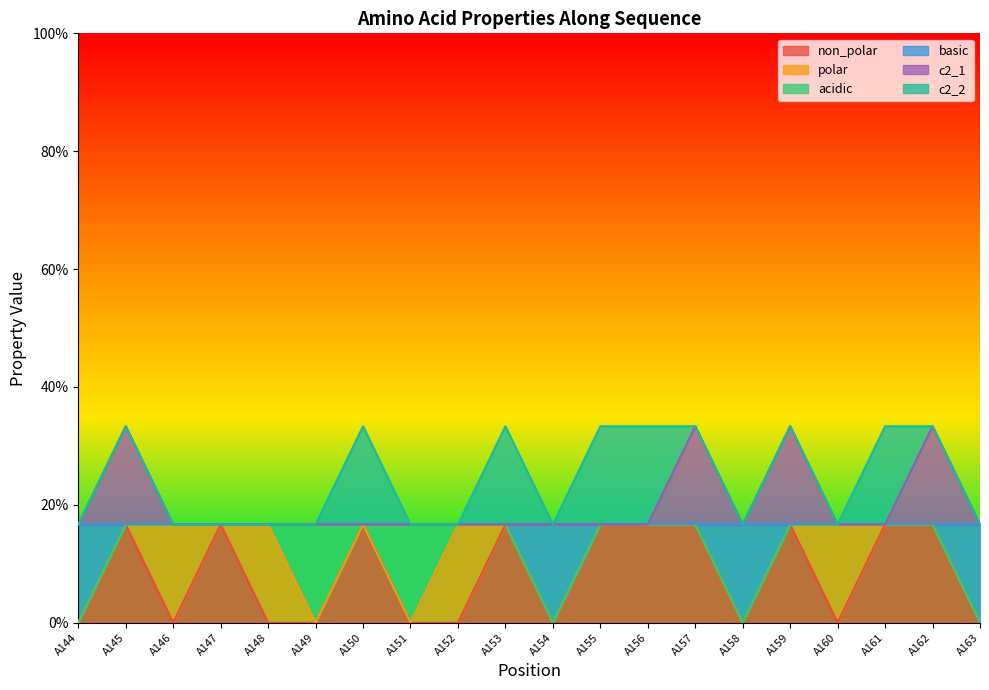

Which series has the largest total across all categories?

c2_1